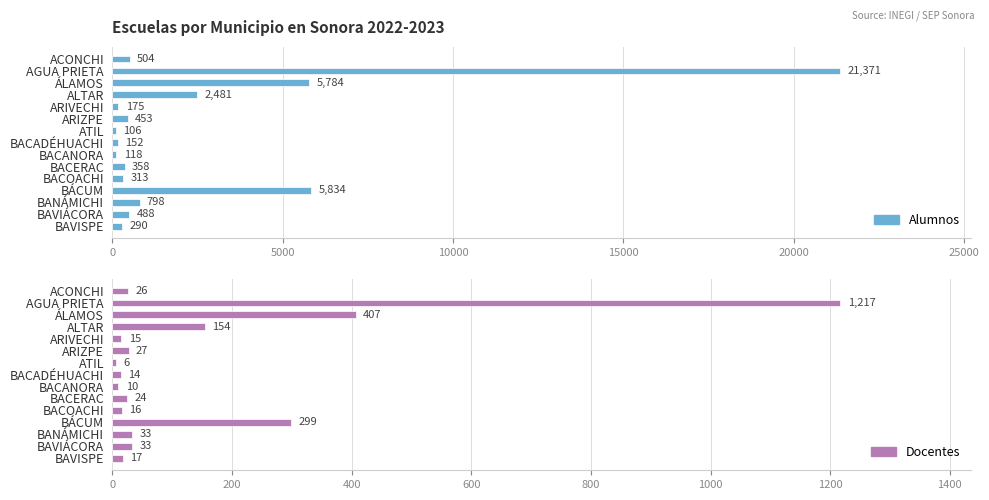

What is the average value of the Alumnos series?

2615